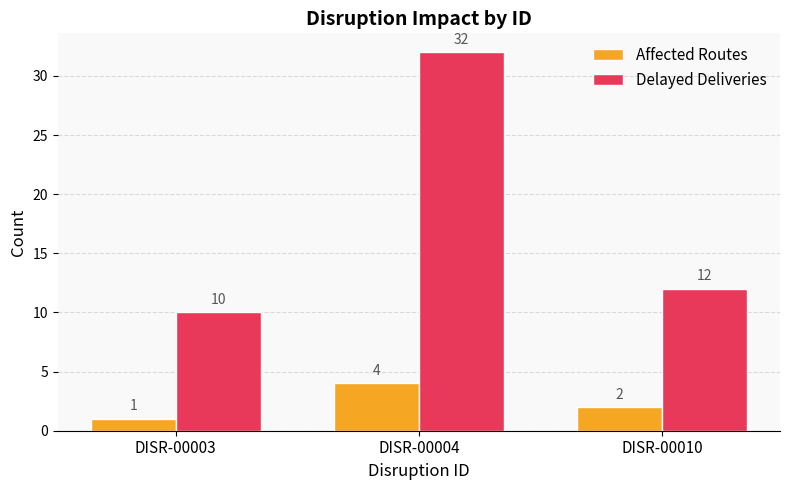

At which category does the chart reach its minimum across all series?

DISR-00003